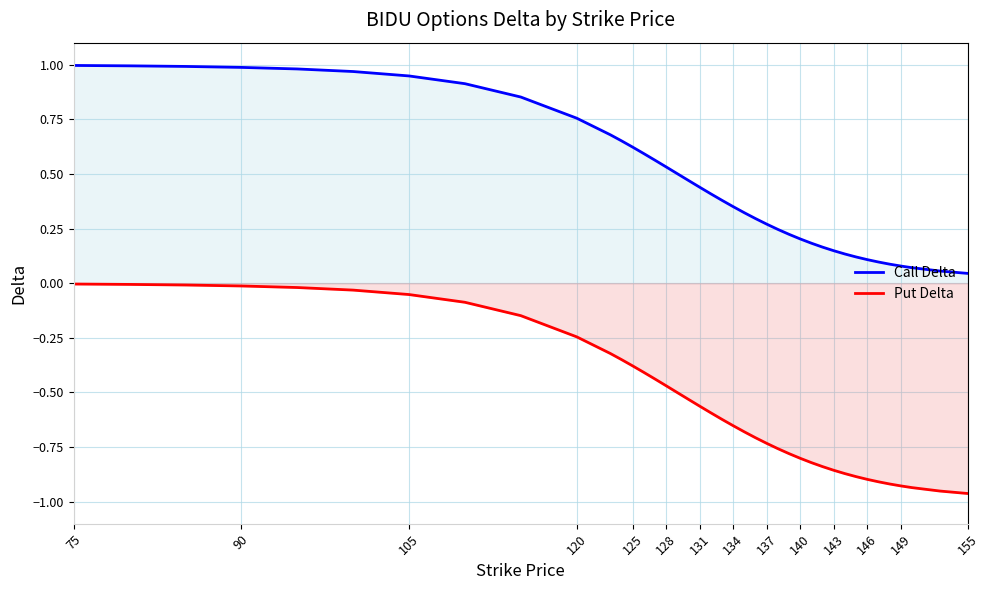

True or false: Put Delta has more than 1 points higher than both neighbors.

False